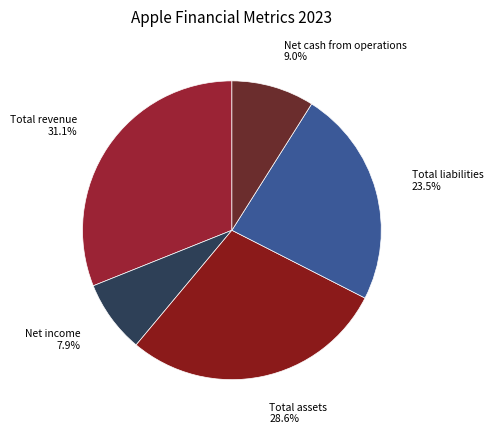

Does Total liabilities account for over 50% of the chart?

No